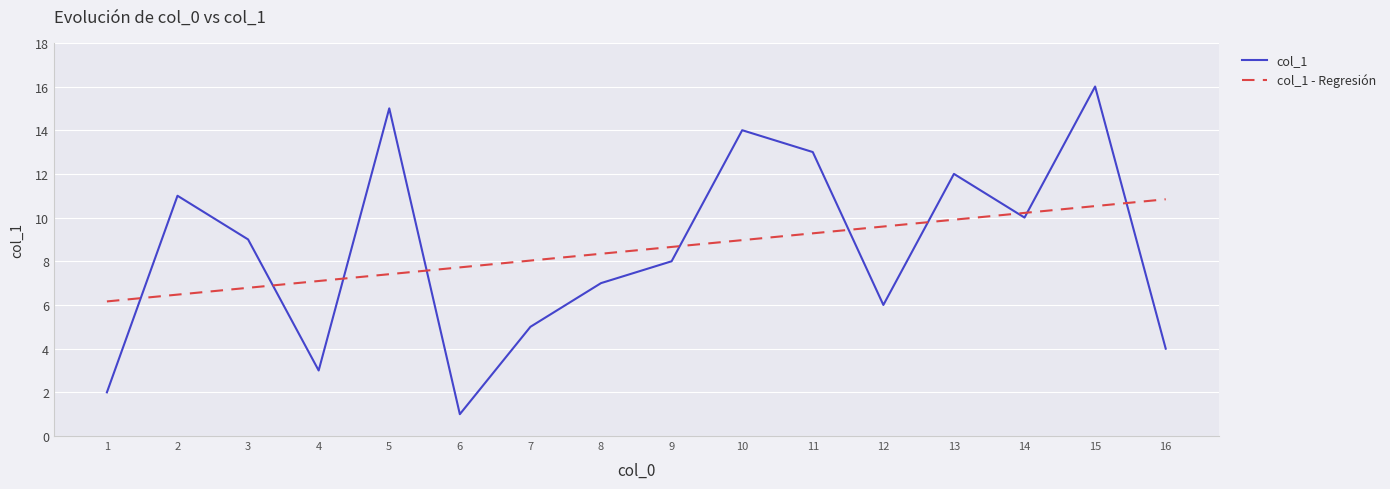

At which category is the sum across all series the highest?

15